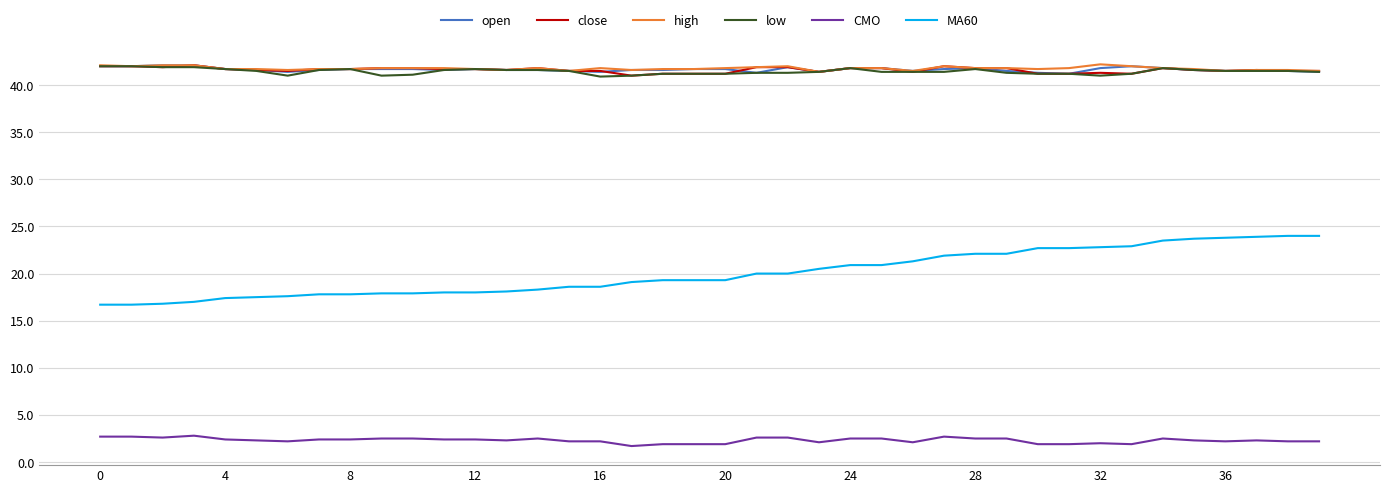

What is the smallest value displayed?

1.7